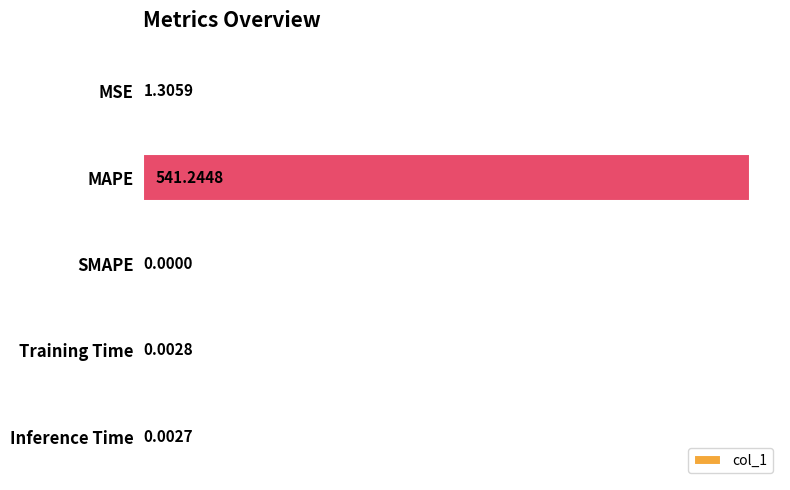

What is the change in value from MAPE to SMAPE?

-541.2